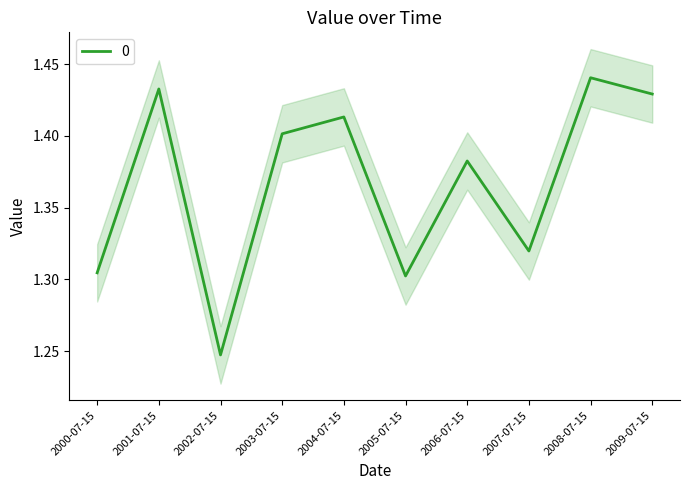

What is the ratio of the value at 2007-07-15 to the value at 2005-07-15?

1.0